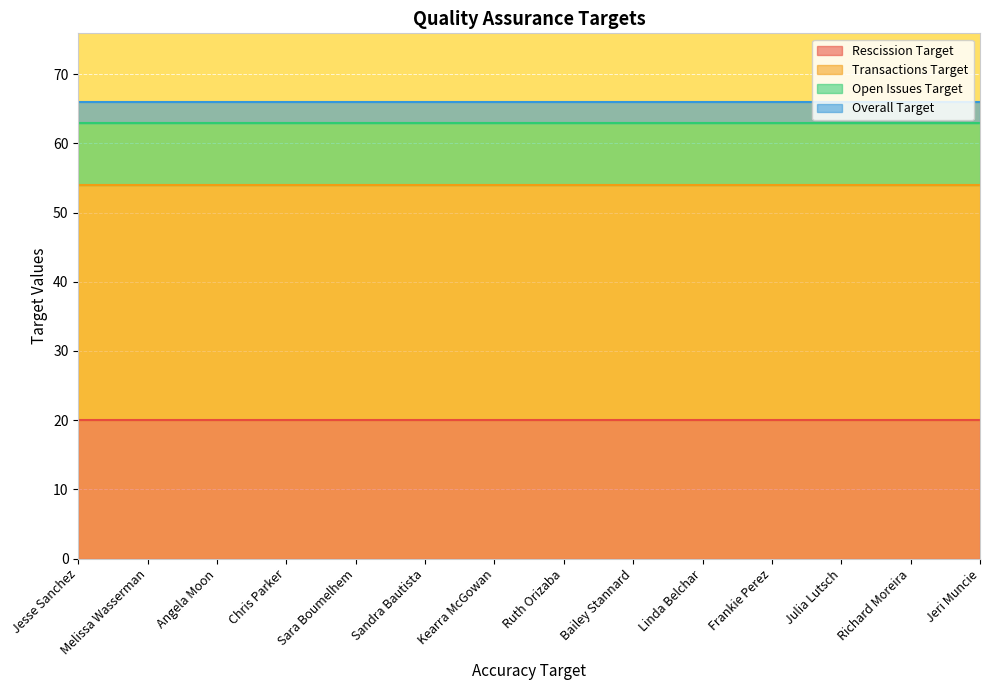

What is the label of the 14th point from the right?

Jesse Sanchez